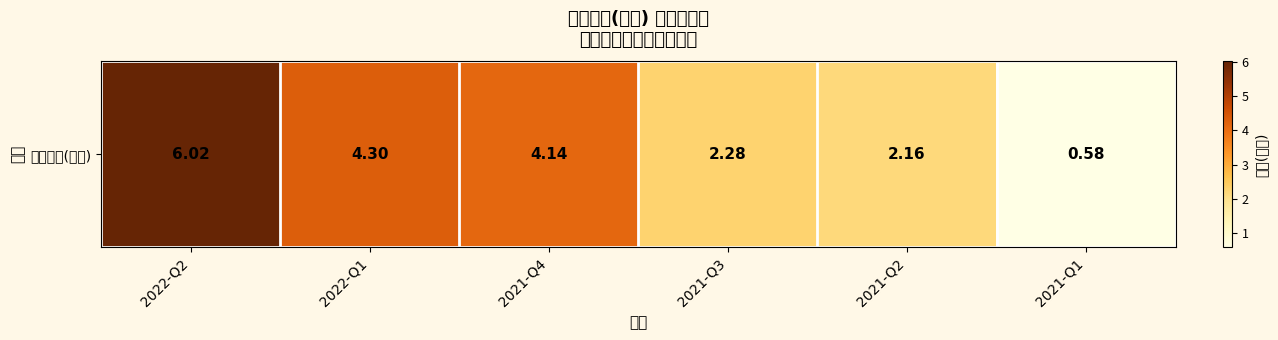

Reading left to right, what are all the values shown in this chart?

2022-Q2=6.0	2022-Q1=4.3	2021-Q4=4.1	2021-Q3=2.3	2021-Q2=2.2	2021-Q1=0.6